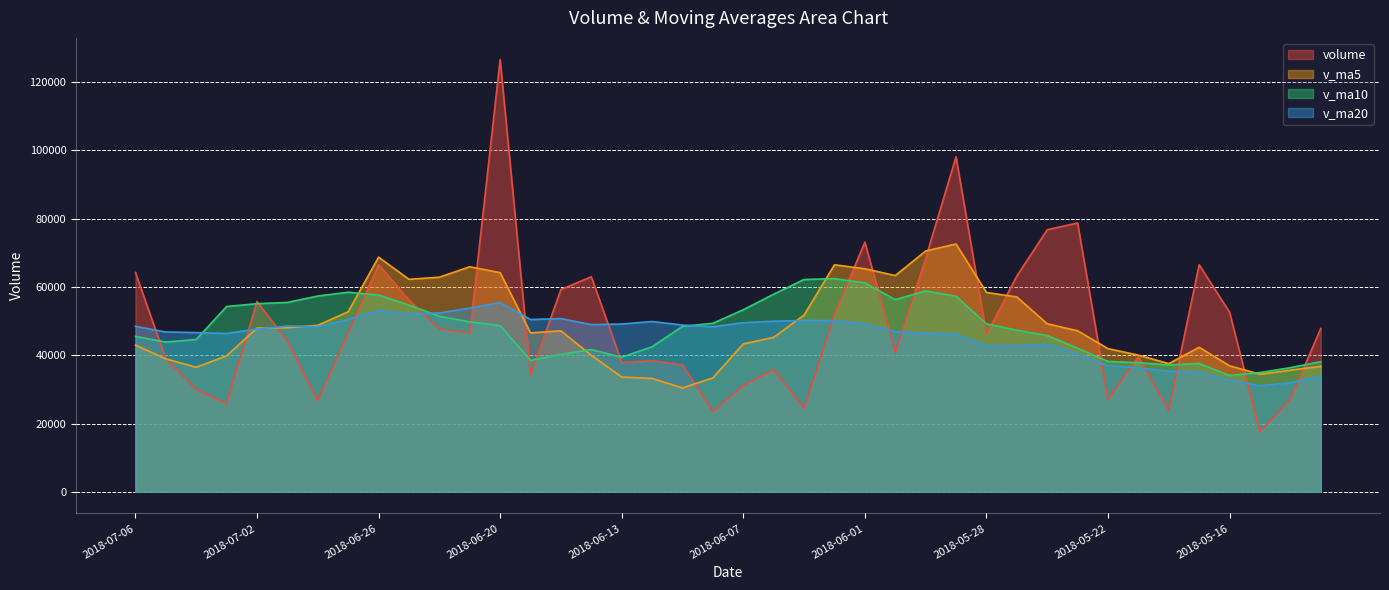

Which series has the largest range (max minus min)?

volume